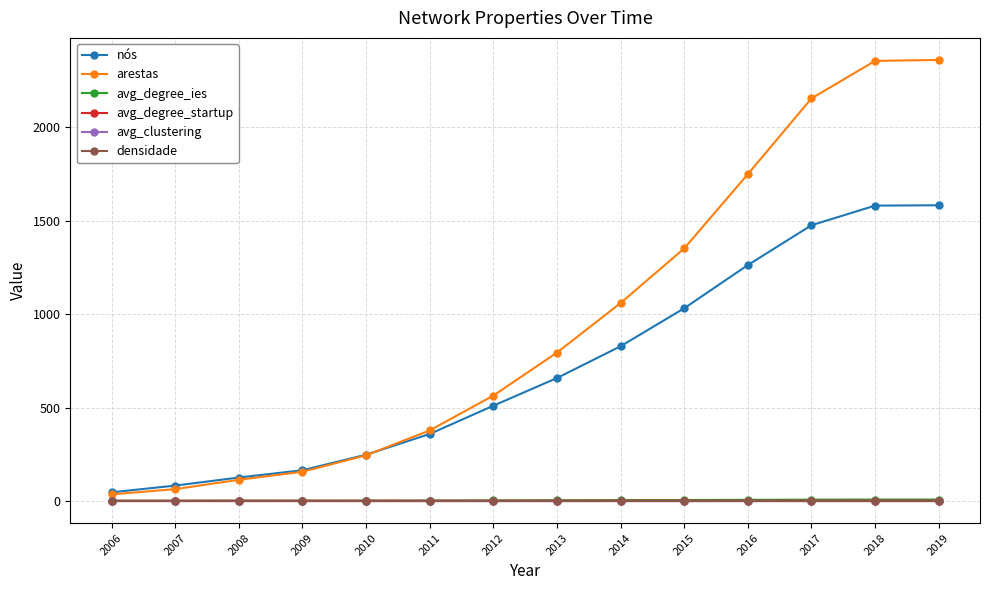

What is the difference between the maximum and minimum values in the arestas series?

2323.0